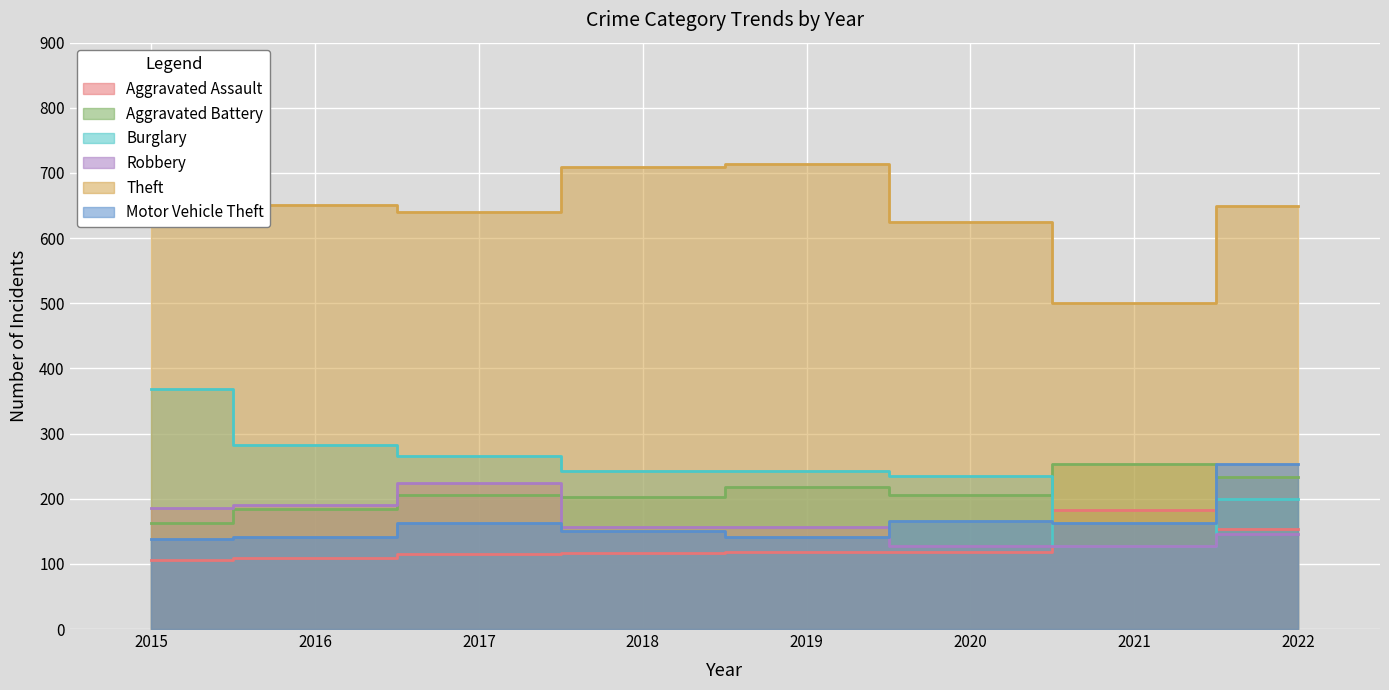

Which category has the highest value across all series?

2015